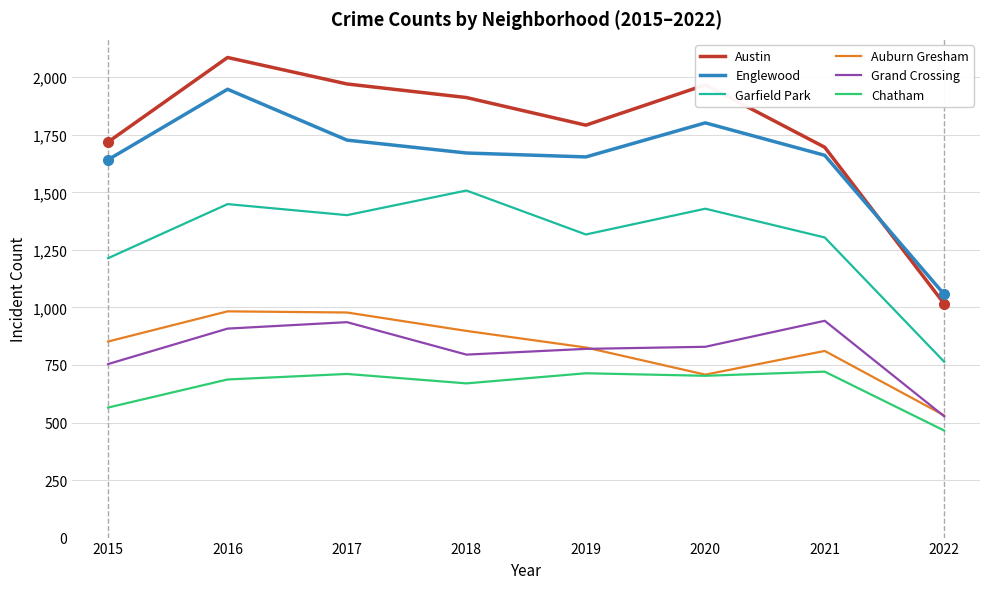

Which series has the widest spread of values?

Austin